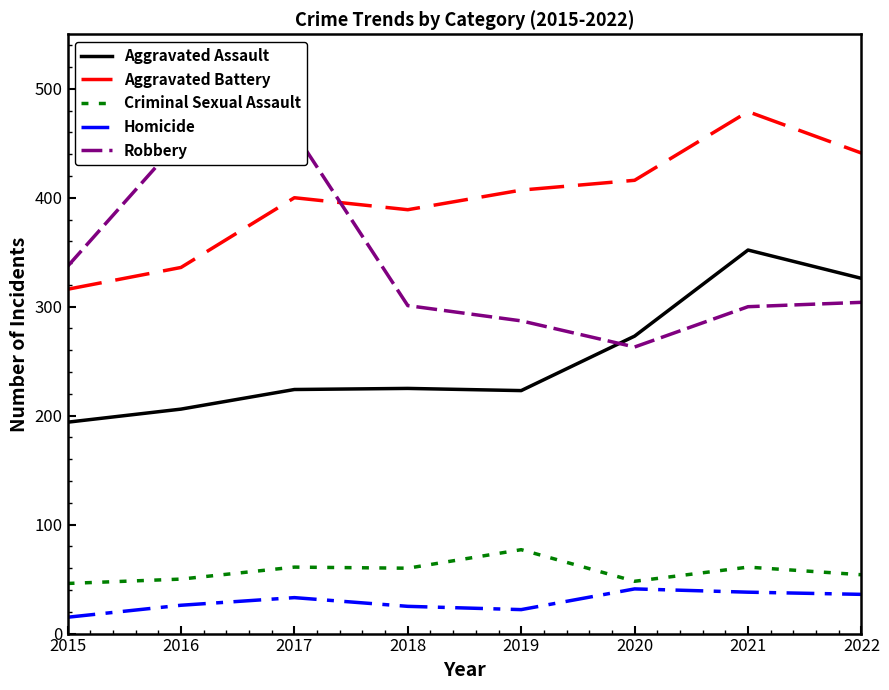

At 2016, list the series in order from largest to smallest.

Robbery, Aggravated Battery, Aggravated Assault, Criminal Sexual Assault, Homicide